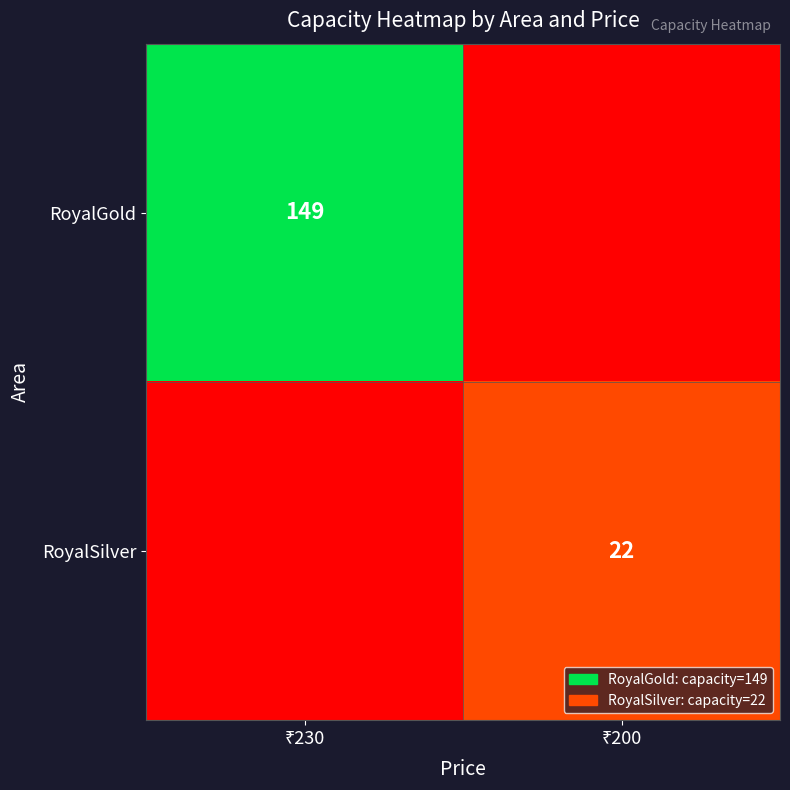

What is the average value of the RoyalGold series?

74